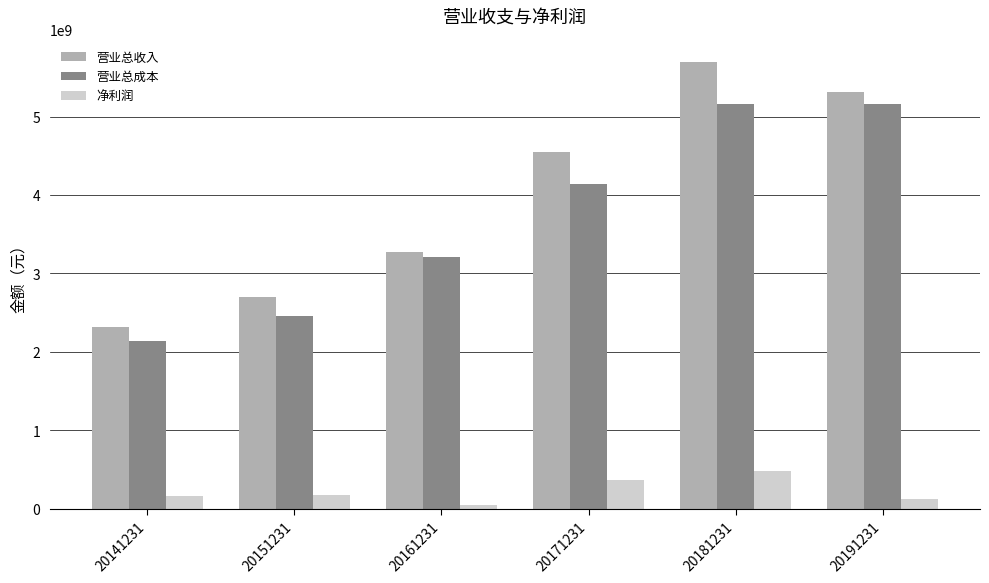

What is the greatest value displayed?

5693656086.0